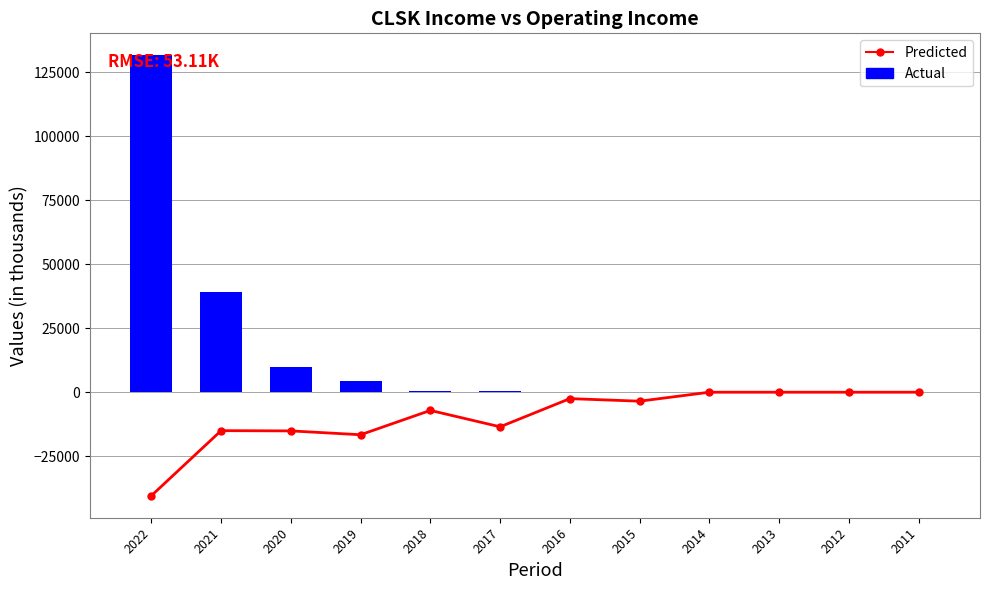

Rank the categories by Predicted value from lowest to highest.

2022, 2019, 2020, 2021, 2017, 2018, 2015, 2016, 2014, 2013, 2012, 2011